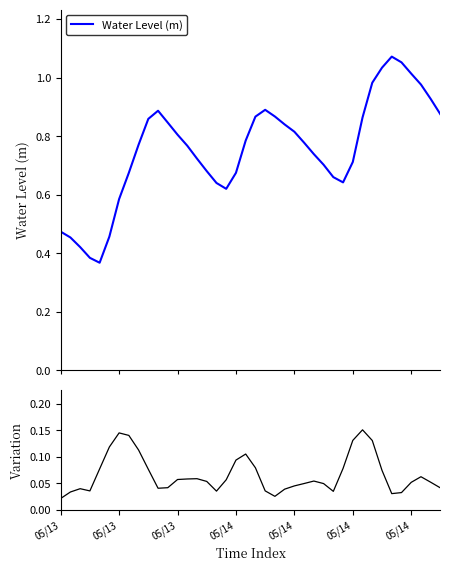

Is it true that Water Level (m) equals 0.9 at 22?

True